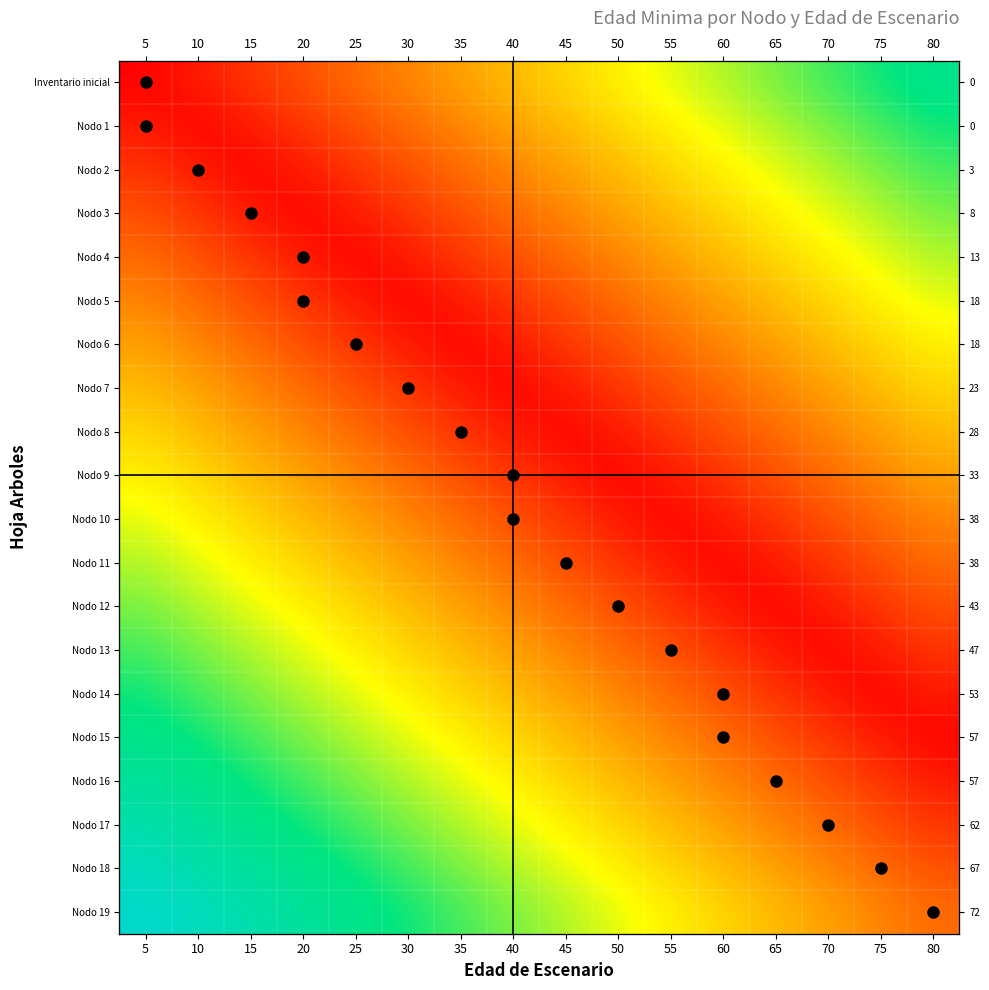

Rank the series by their maximum value, from lowest to highest.

Nodo 7, Nodo 8, Nodo 6, Nodo 9, Nodo 5, Nodo 10, Nodo 4, Nodo 11, Nodo 3, Nodo 12, Nodo 2, Nodo 13, Nodo 1, Nodo 14, Inventario inicial, Nodo 15, Nodo 16, Nodo 17, Nodo 18, Nodo 19